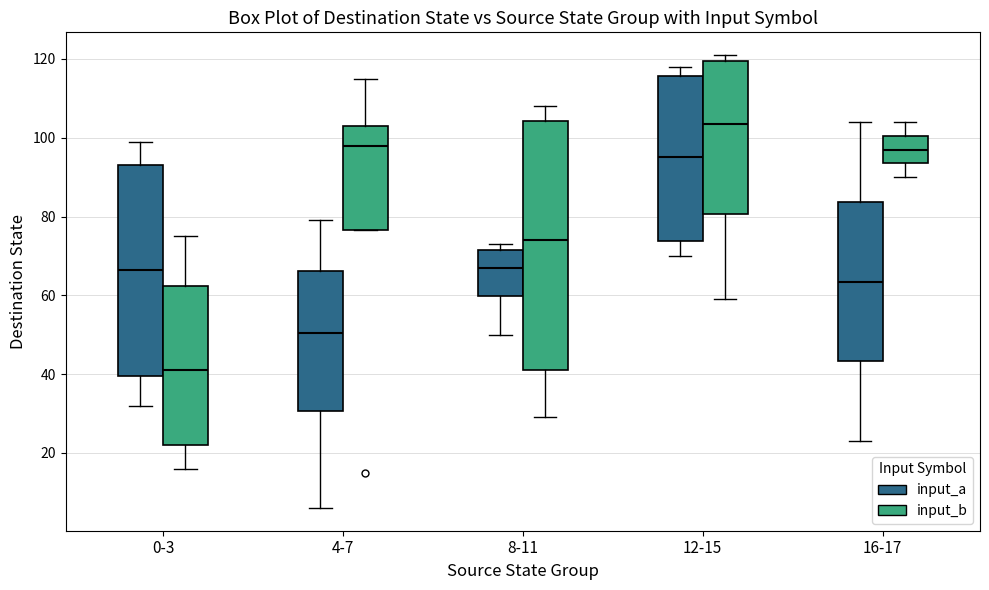

Which box's median line is the highest?

12-15 (input_b)